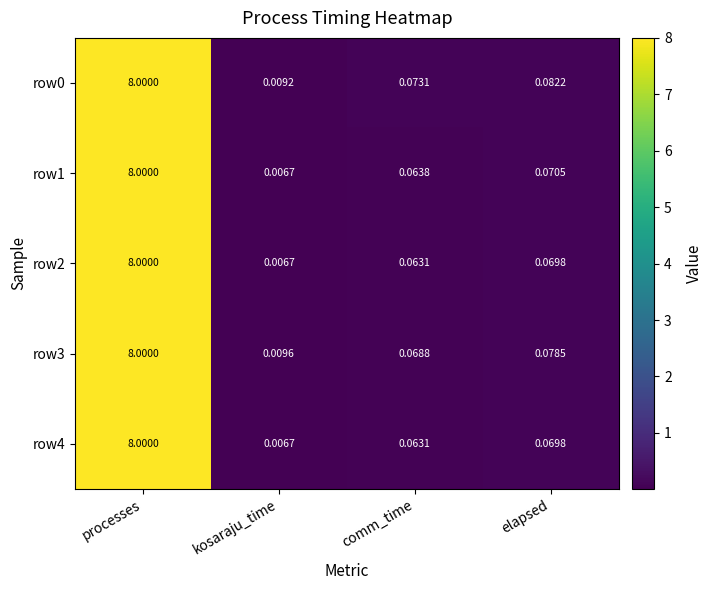

At which label is row2 closest to 4?

elapsed